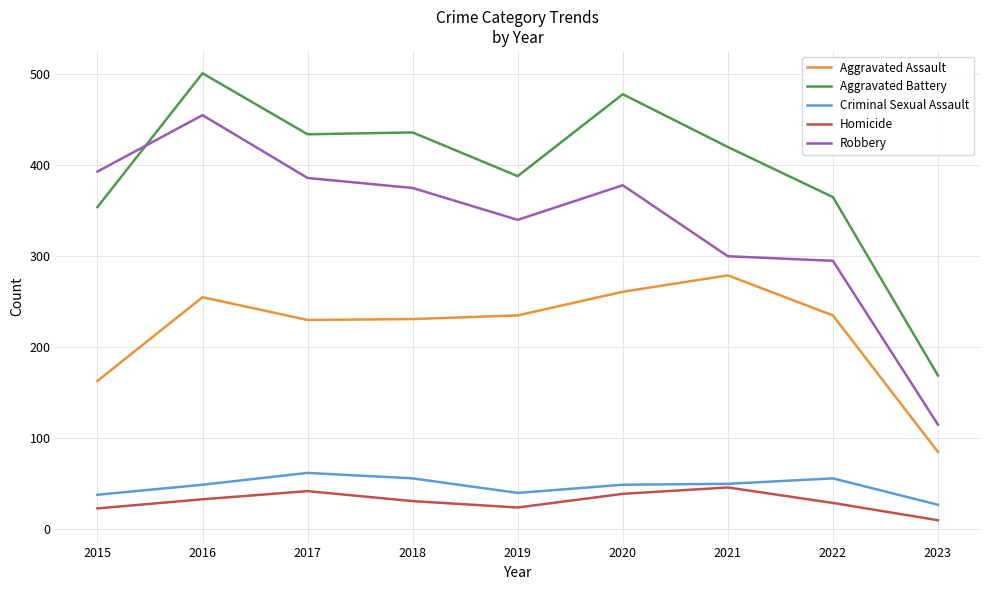

List the series in order of their peak value, lowest first.

Homicide, Criminal Sexual Assault, Aggravated Assault, Robbery, Aggravated Battery